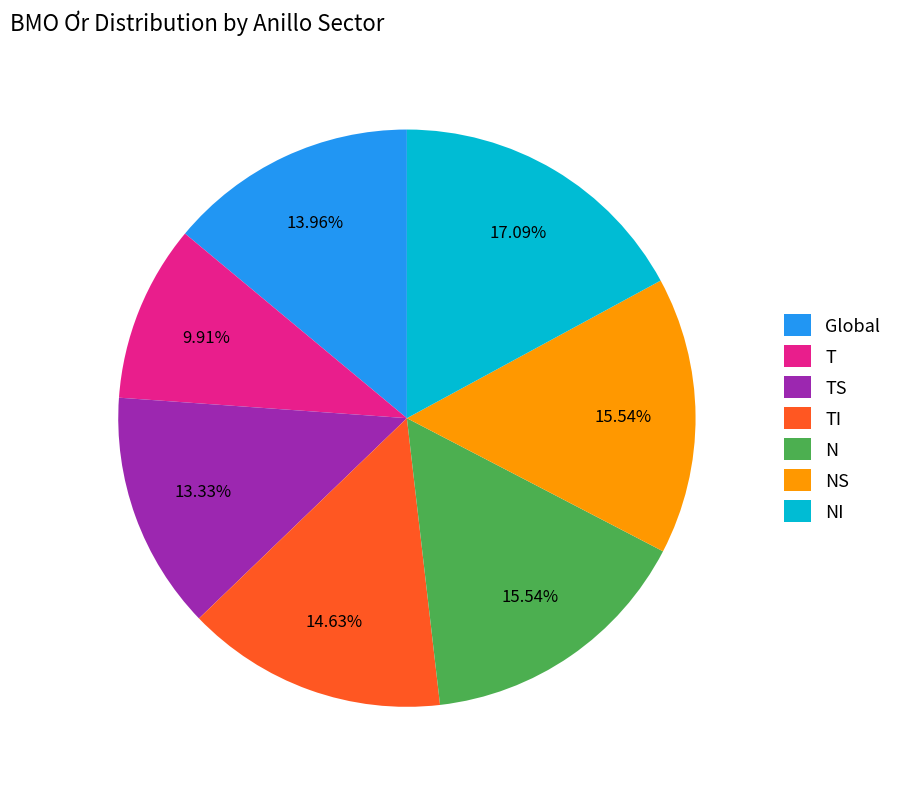

Which has a higher value, NS or T?

NS